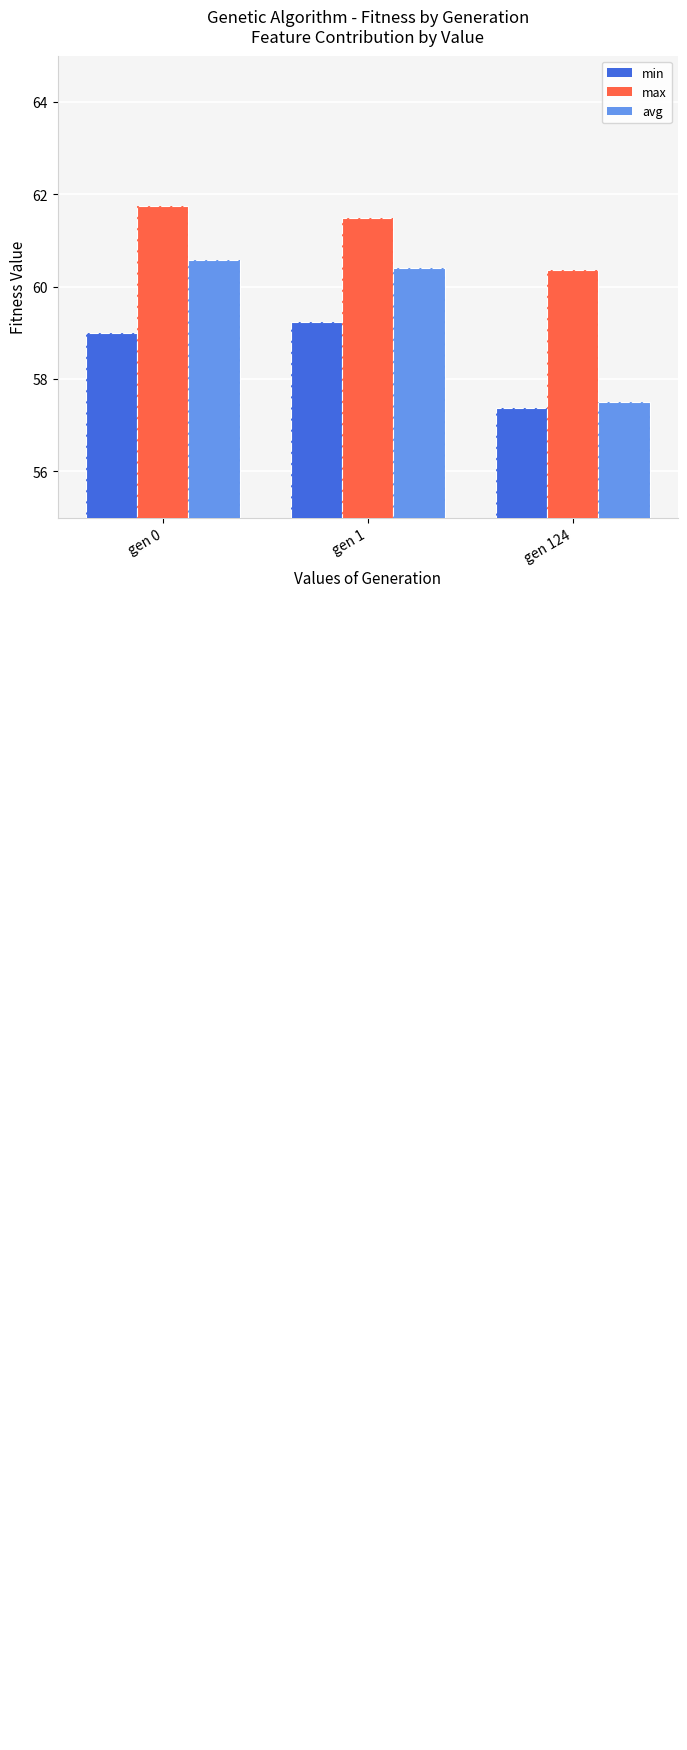

Count the number of data series in this chart.

6